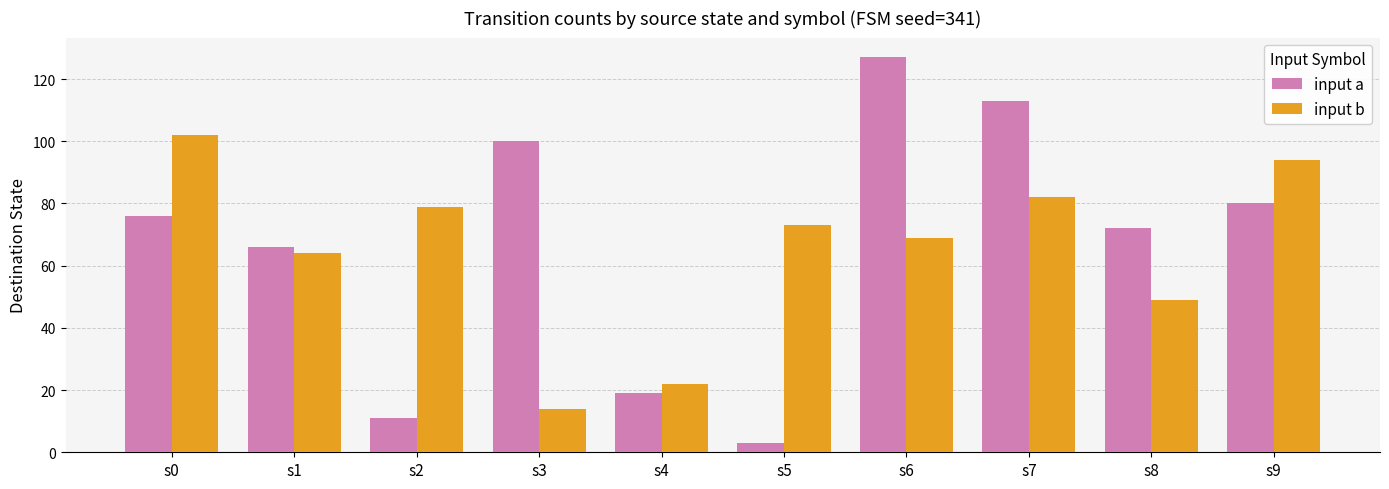

How many values in the input b series are below 73?

5